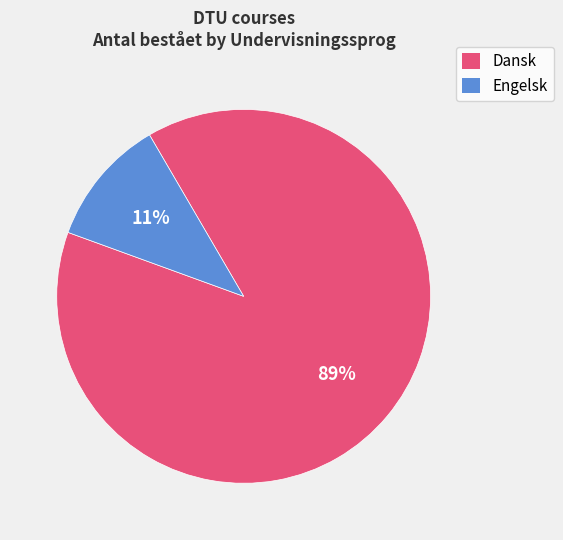

What is the ratio of the value at Dansk to the value at Engelsk?

8.1